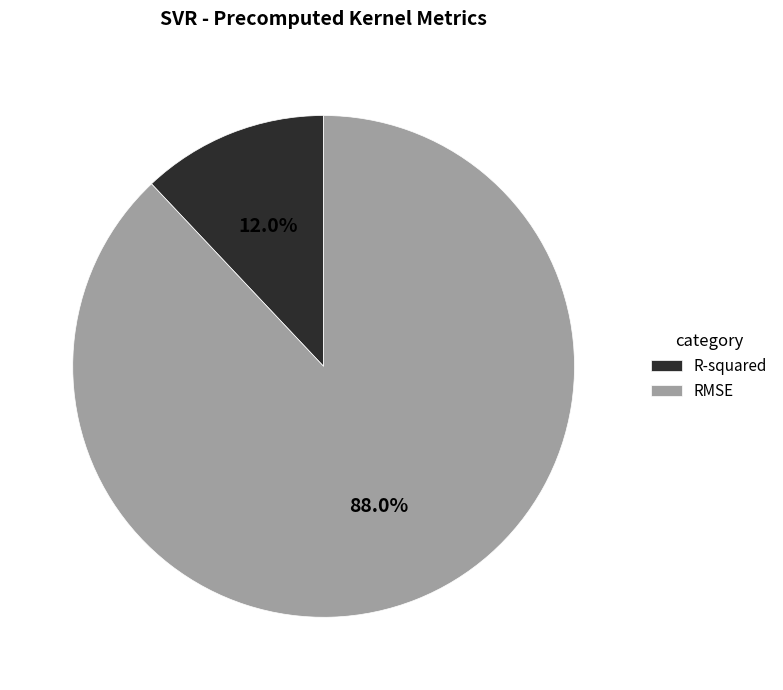

Which has a higher value, R-squared or RMSE?

RMSE